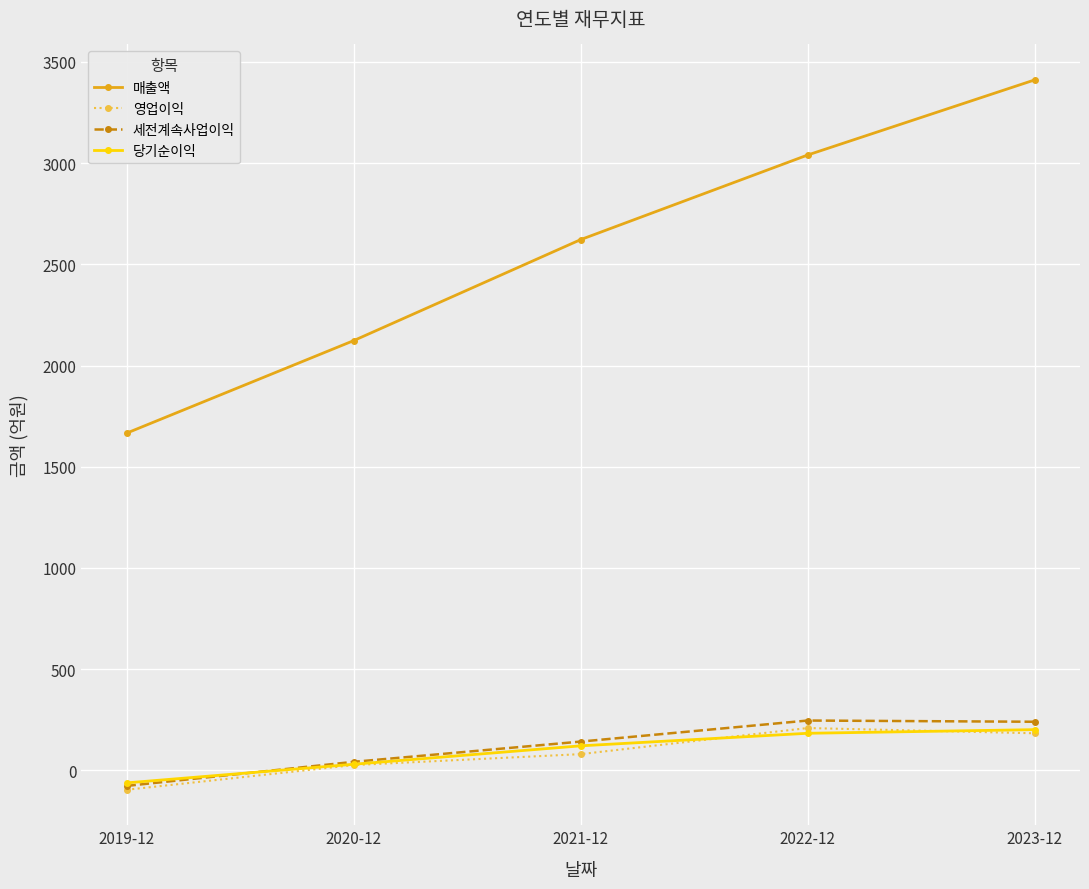

What is the value of the 매출액 point at the 5th from the left?

3411